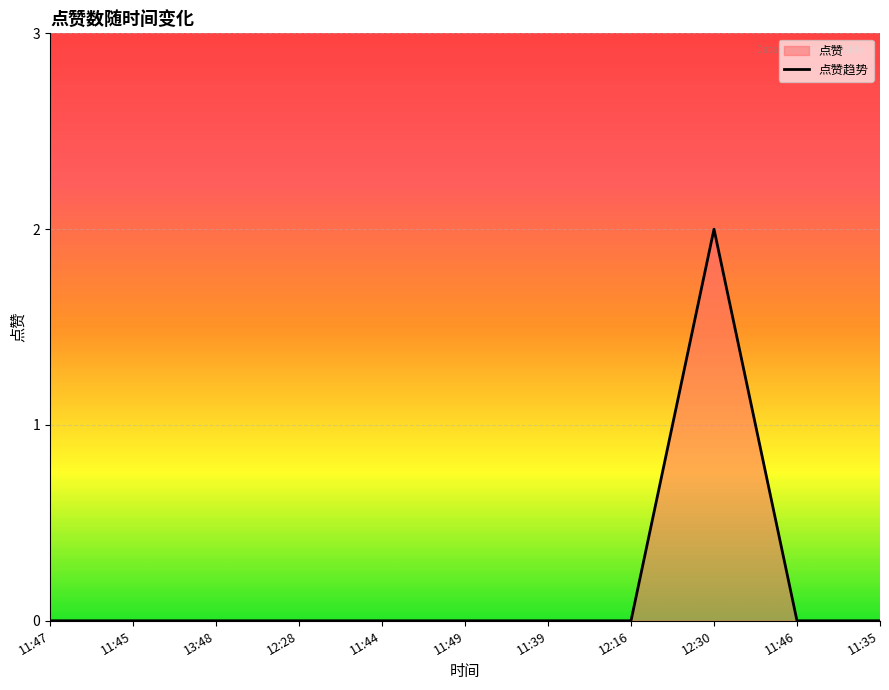

The value at 11:47 is 1. True or false?

False